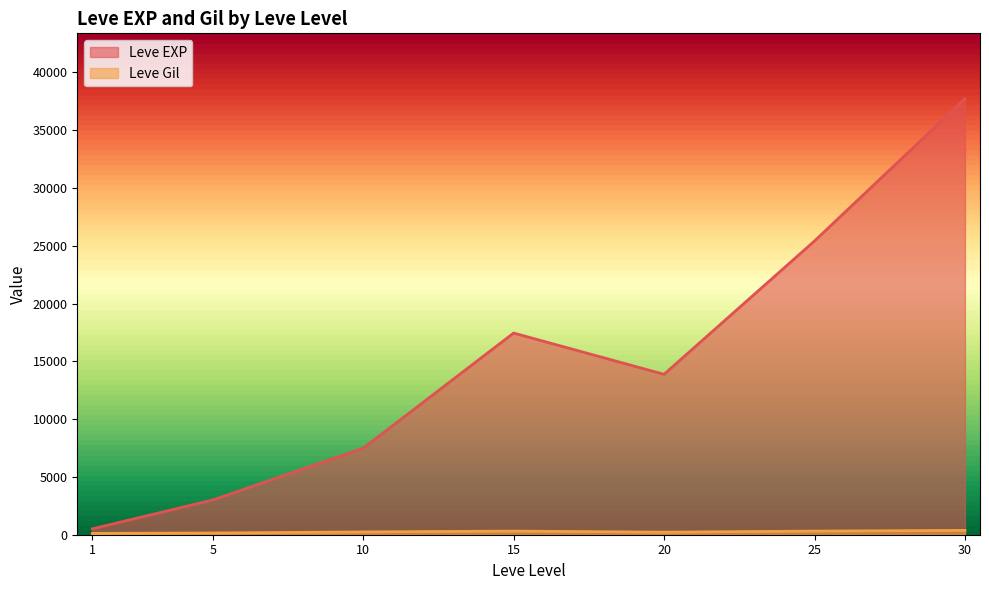

At which category is the sum across all series the highest?

30